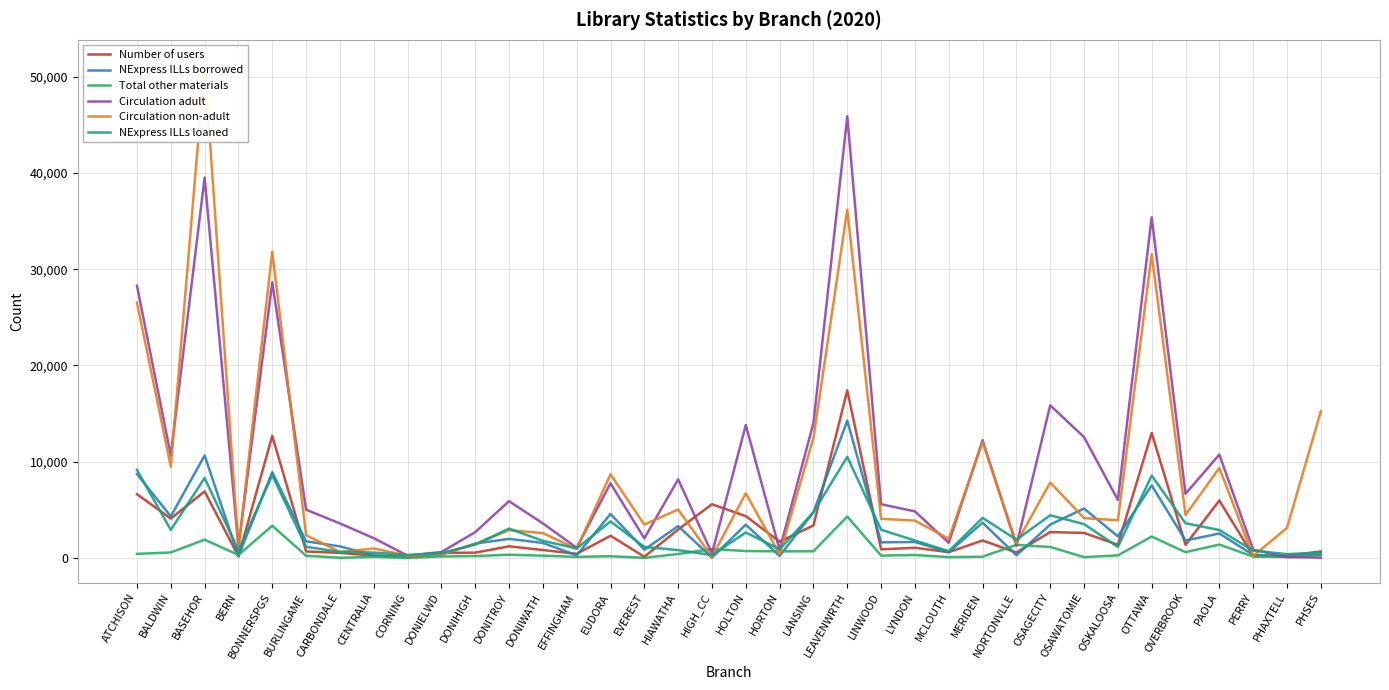

At which label does Number of users first exceed 1359?

ATCHISON